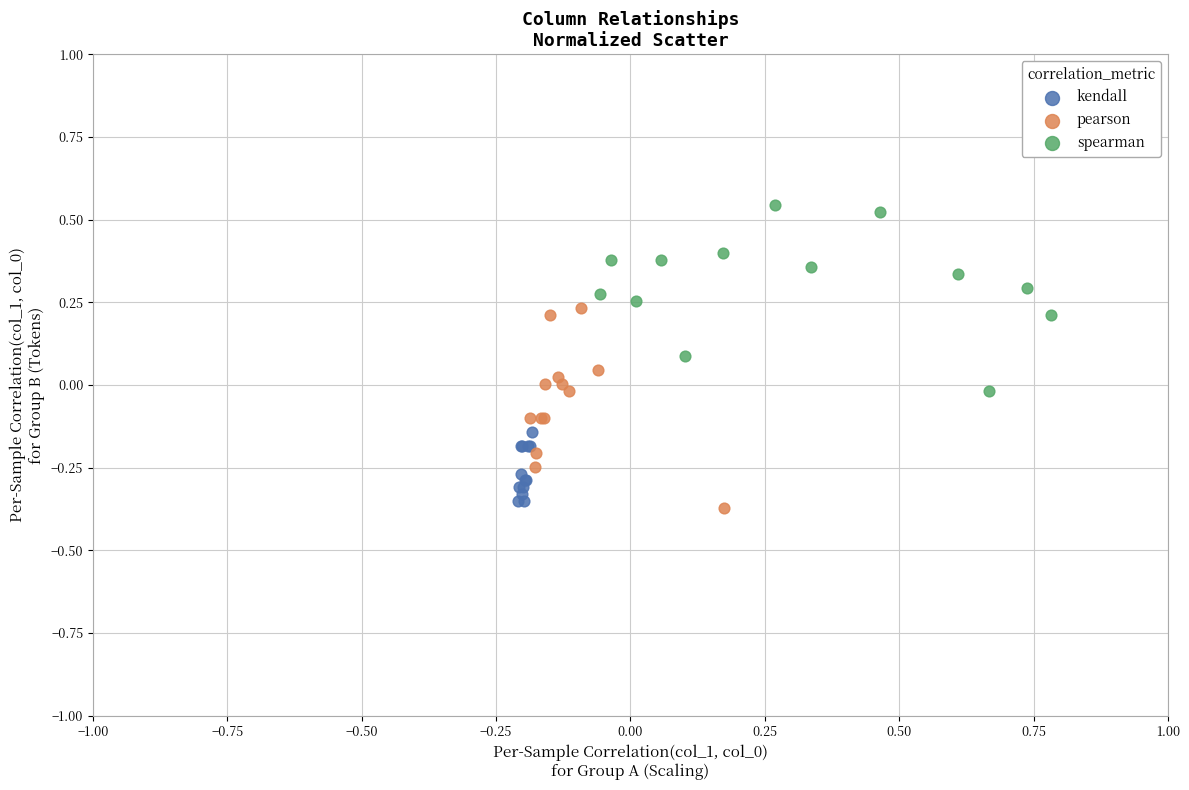

Which series reaches the minimum Y coordinate?

pearson